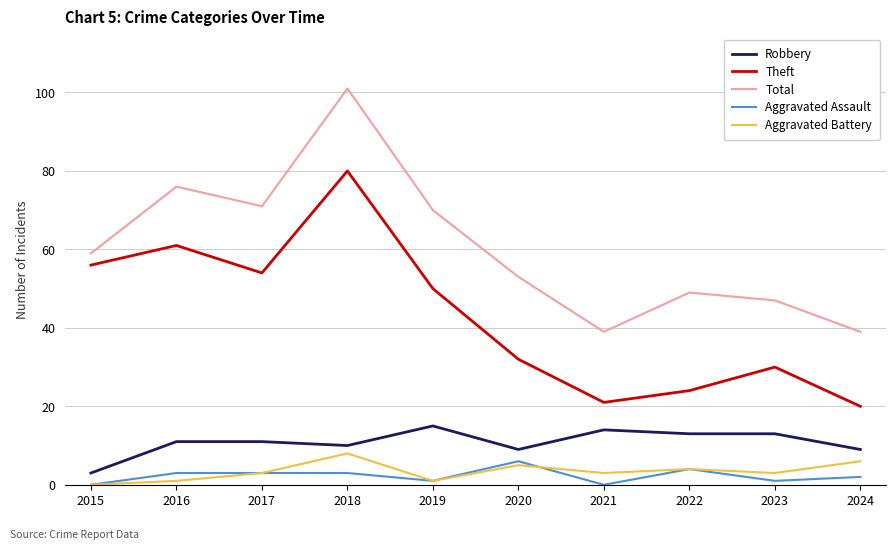

Which series has the largest total across all categories?

Total